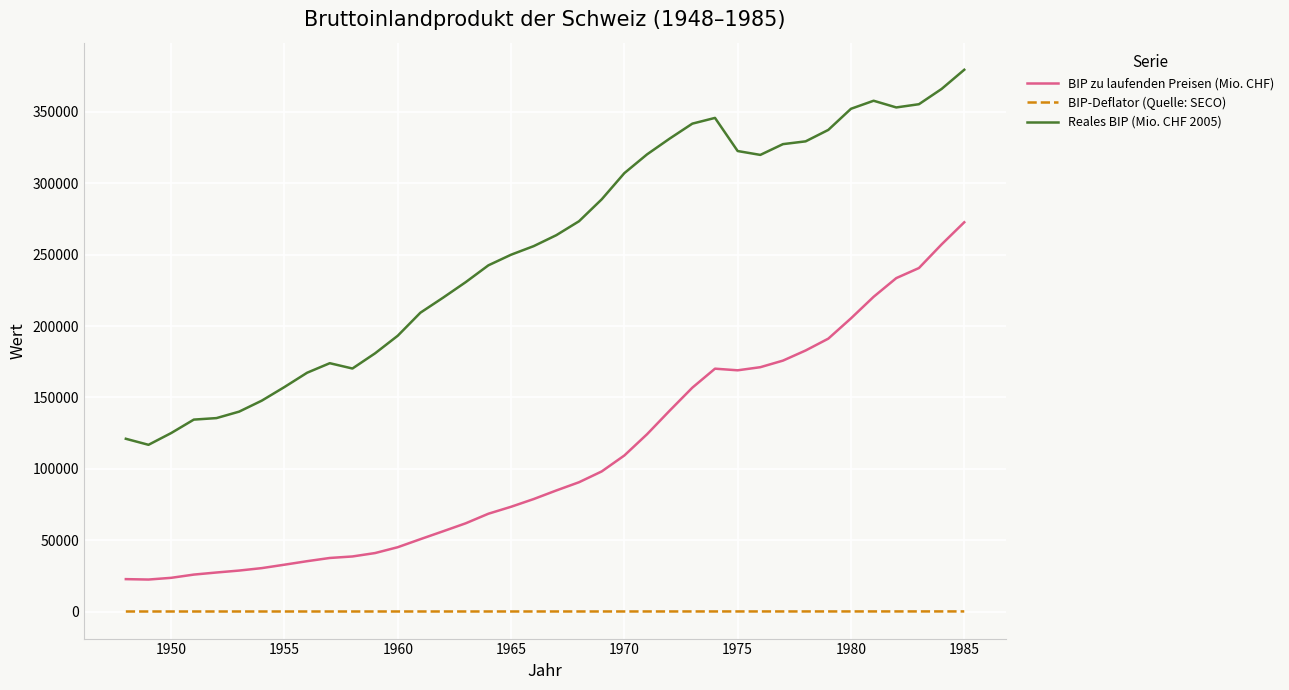

What are all the series names shown in the legend?

BIP zu laufenden Preisen (Mio. CHF), BIP-Deflator (Quelle: SECO), Reales BIP (Mio. CHF 2005)